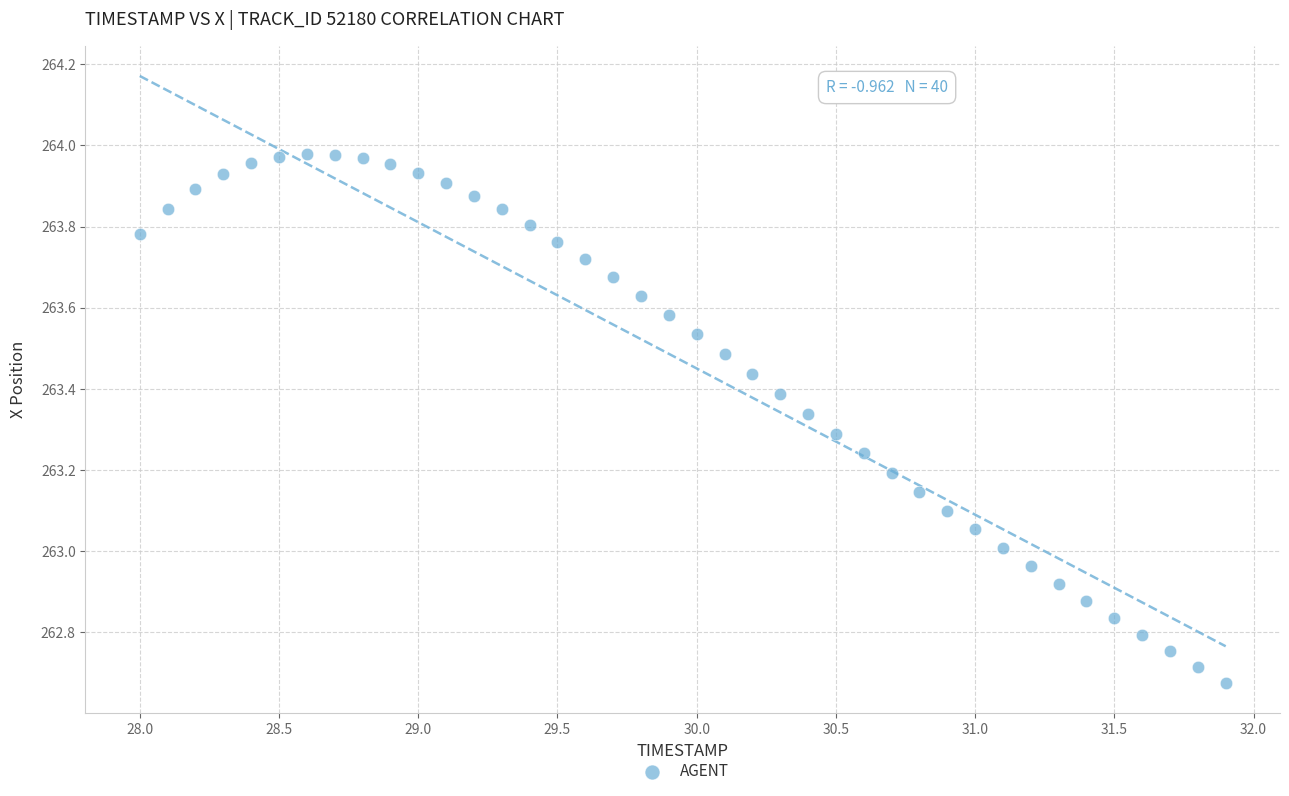

What is the range of X values (max minus min)?

3.9